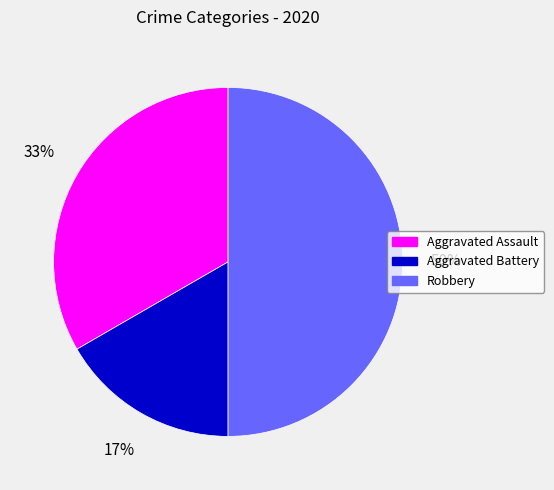

Between Robbery and Aggravated Assault, which is larger?

Robbery